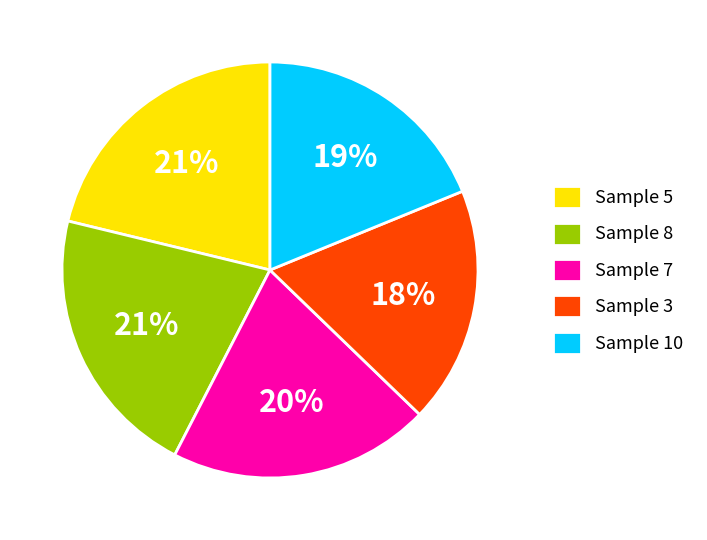

Combined, do Sample 7 and Sample 5 account for over 50%?

No